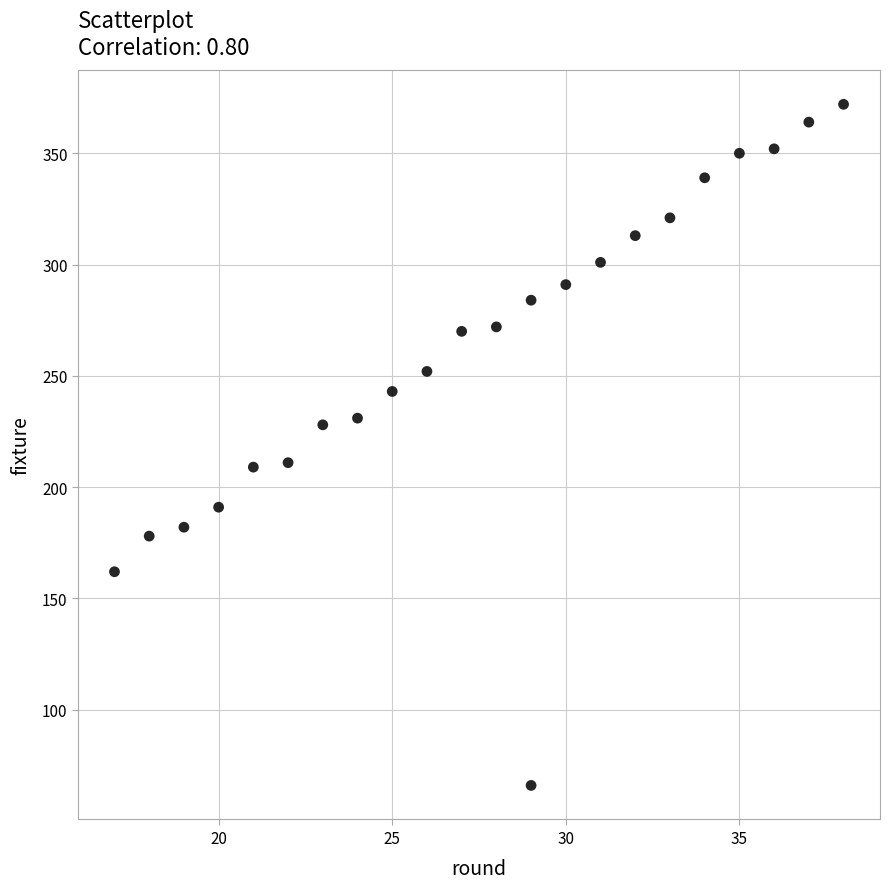

What is the range of X values (max minus min)?

21